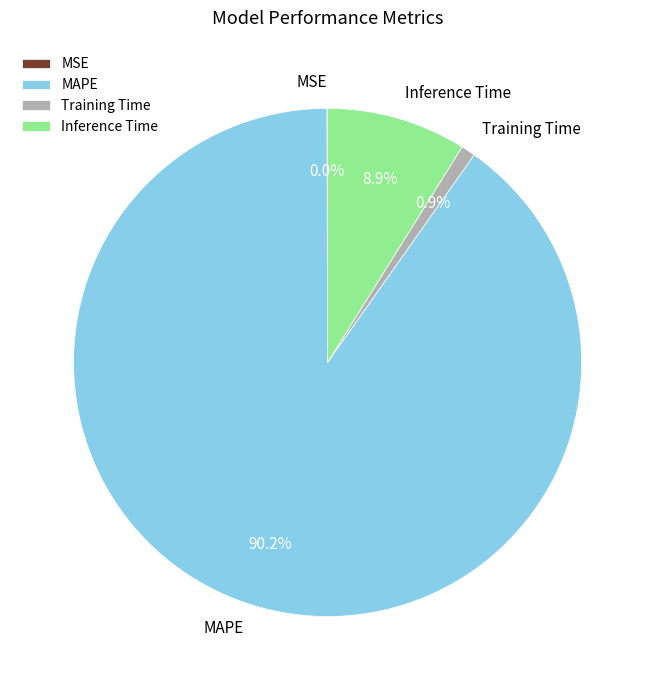

To the nearest percent, what is the average slice percentage?

25%